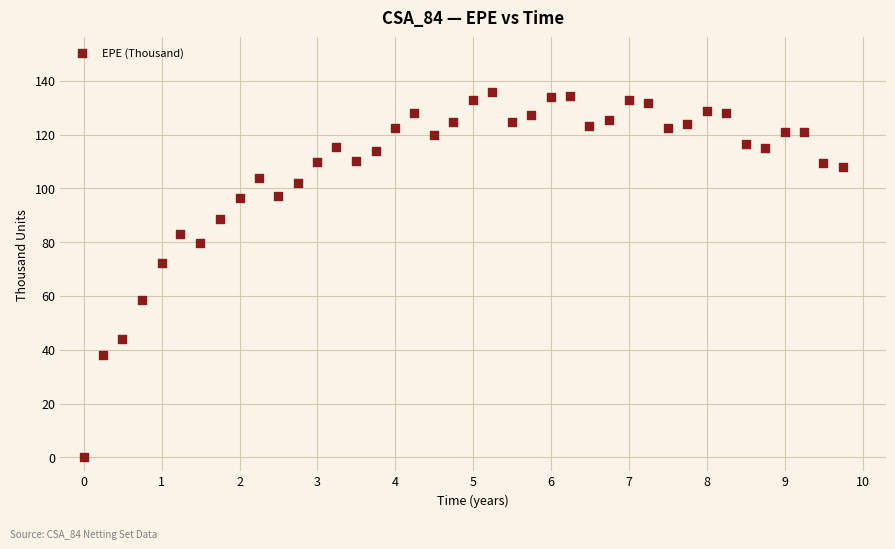

What Y value in the scatter plot is closest to 67?

72.4